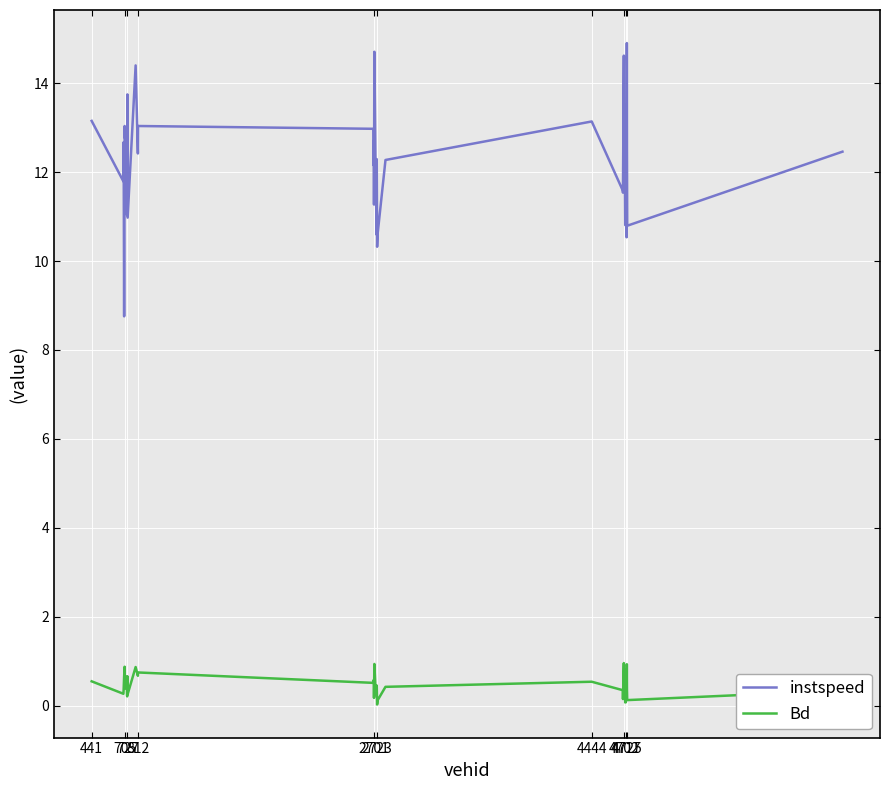

Which series has the widest spread of values?

instspeed